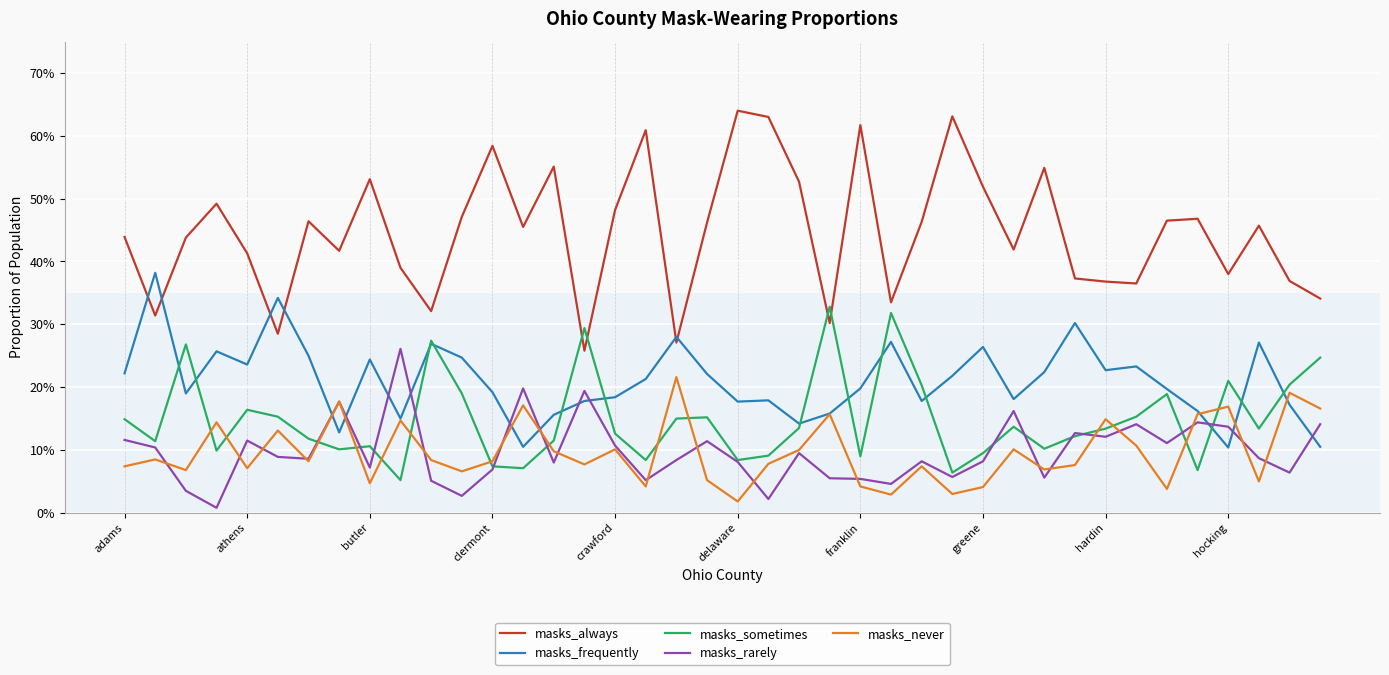

What are all the series names shown in the legend?

masks_always, masks_frequently, masks_sometimes, masks_rarely, masks_never